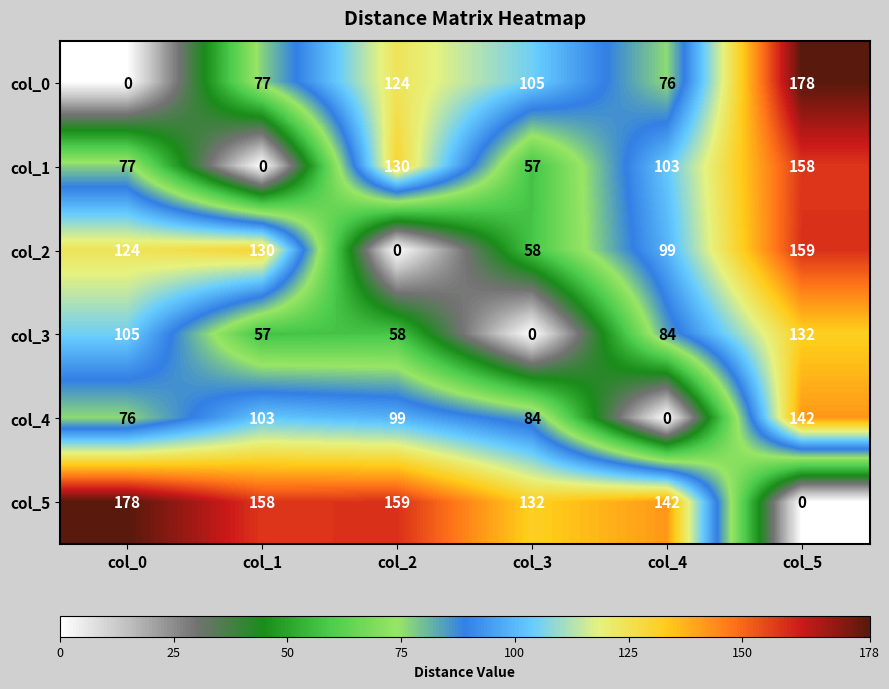

Count the number of categories in the chart.

6